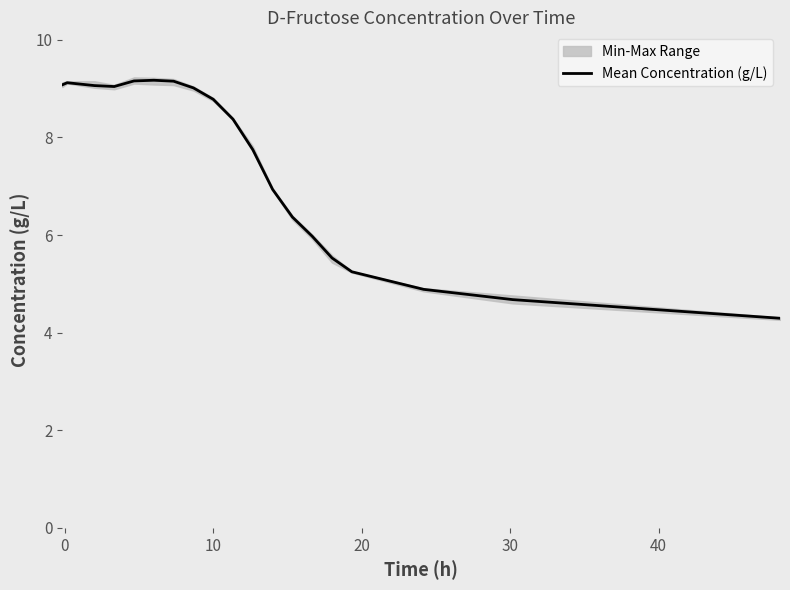

How many points are higher than both their immediate neighbors (excluding endpoints)?

2